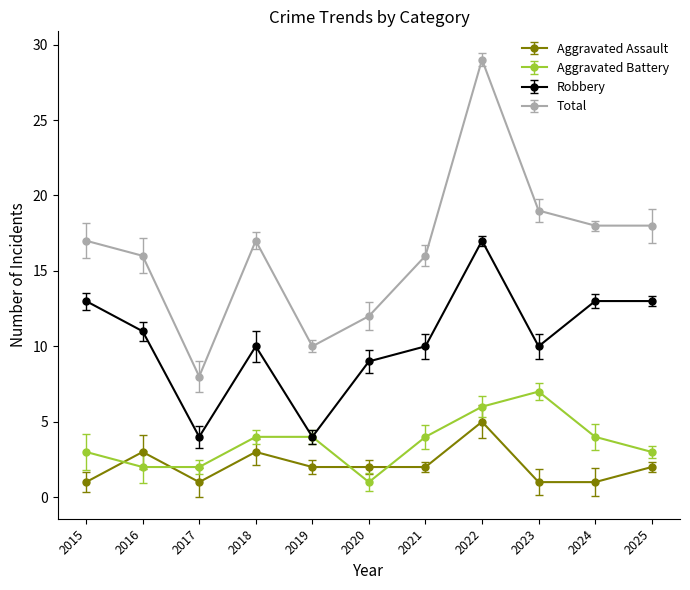

Where is the first local maximum for Aggravated Assault?

2016